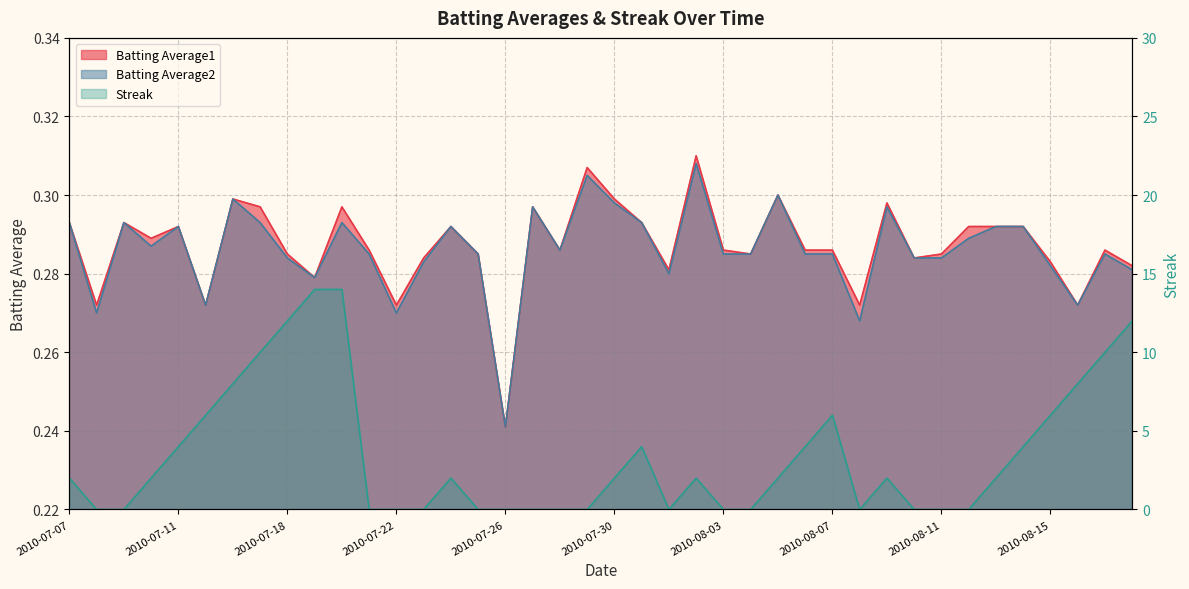

What is the label of the 7th point from the left?

2010-07-16